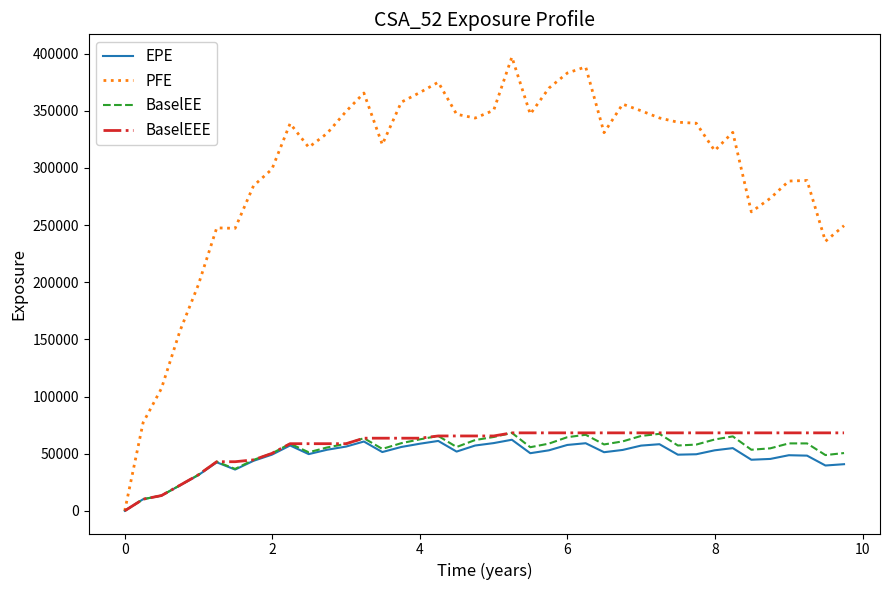

Which series has the widest spread of values?

PFE